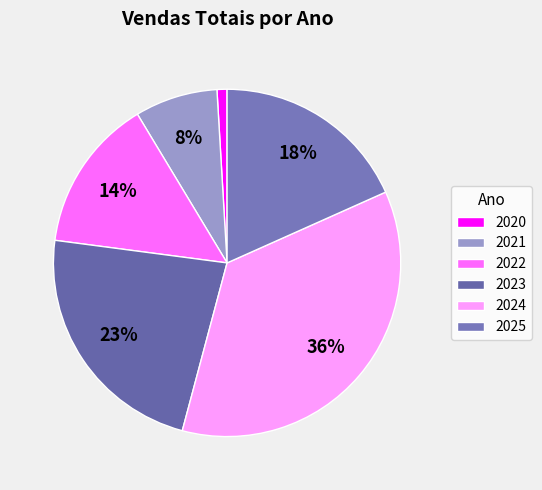

The 2023 slice represents 11% of the pie. True or false?

False